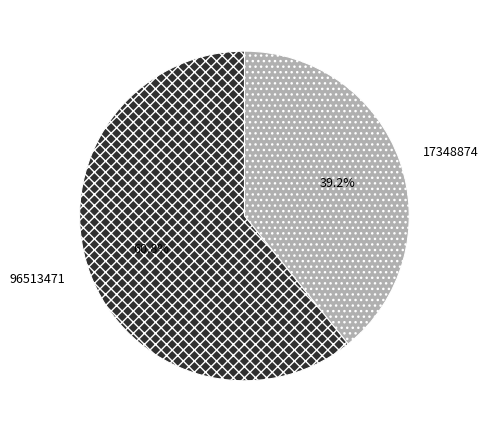

To the nearest percent, what is the average slice percentage?

50%